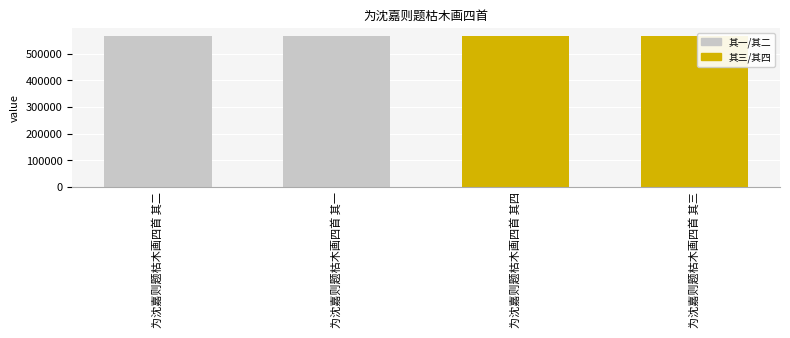

The value at 为沈嘉则题枯木画四首 其一 is 954426. True or false?

False